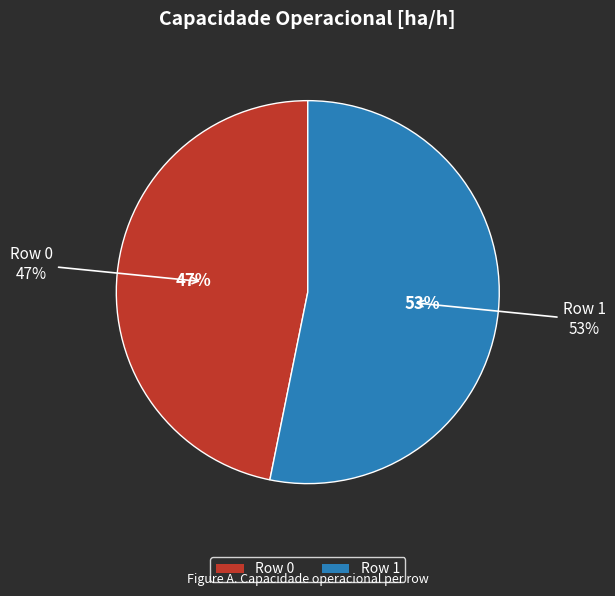

Between Row 1 and Row 0, which is larger?

Row 1